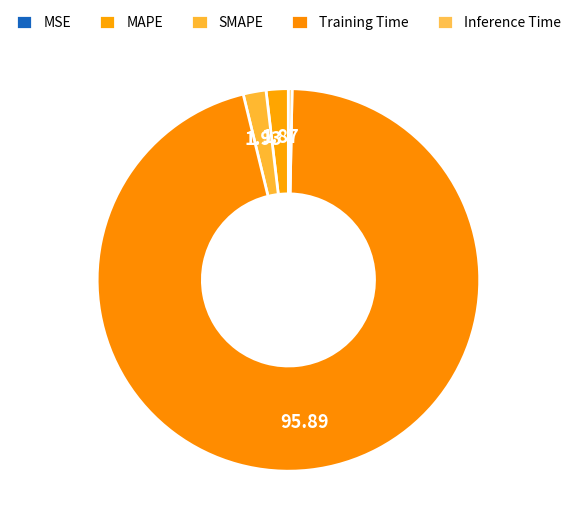

How many slices are in this pie chart?

5